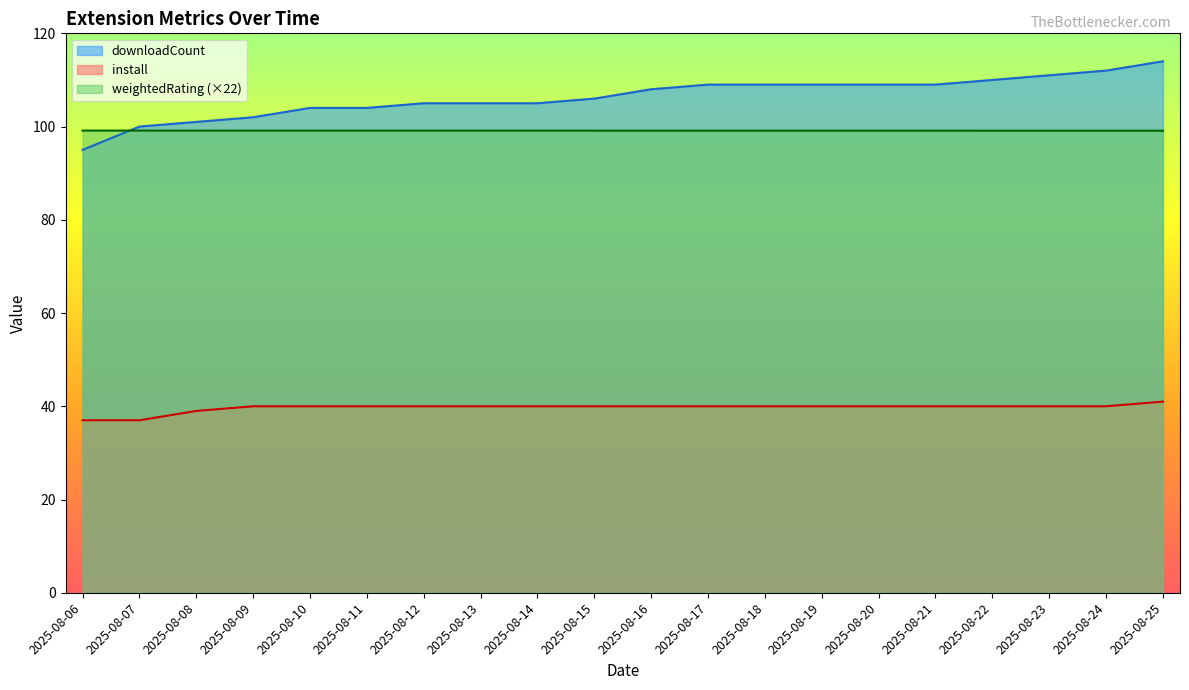

Which series ends up on top after the final intersection of downloadCount and weightedRating?

downloadCount